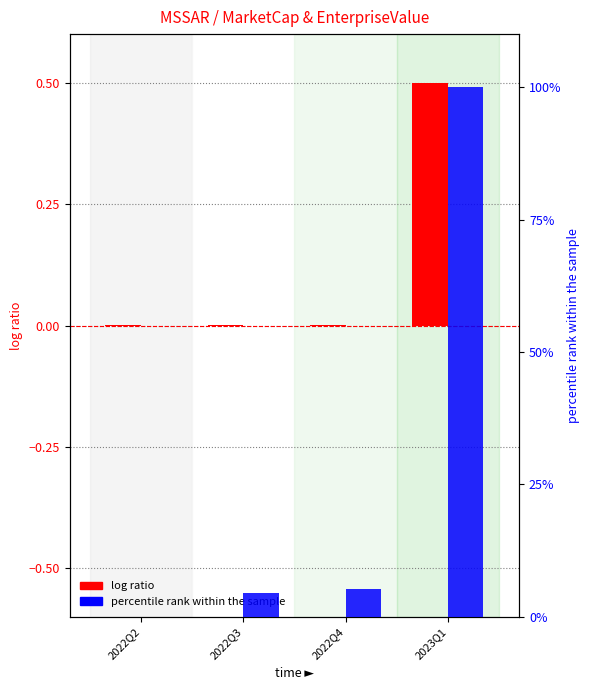

What is the average value of the EnterpriseValue (percentile) series?

27.4